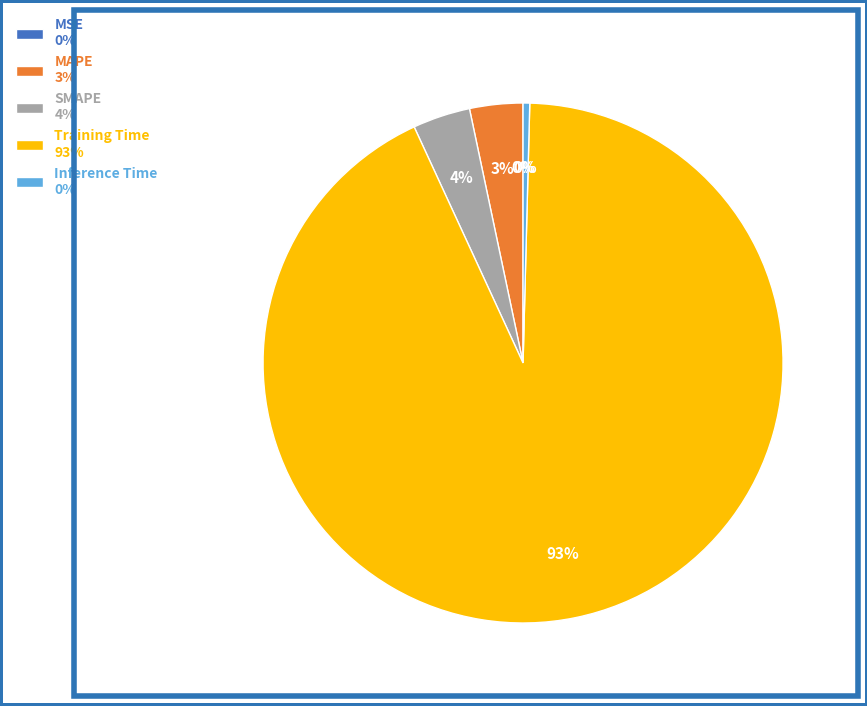

To the nearest percent, what is the difference between the largest and smallest slice percentages?

93%